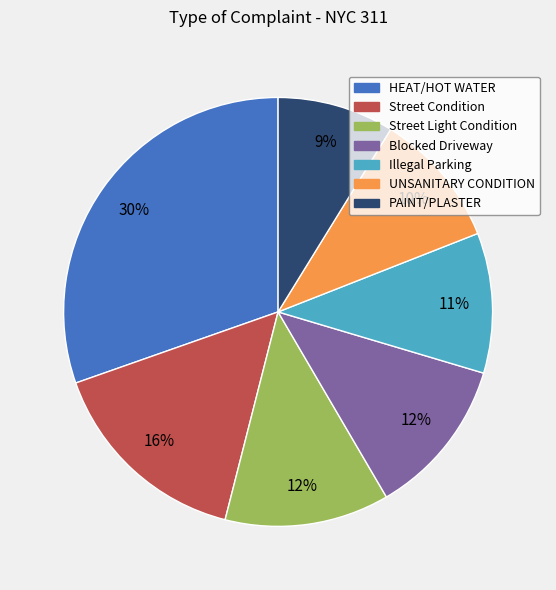

To the nearest percent, what percentage of the pie is Blocked Driveway?

12%